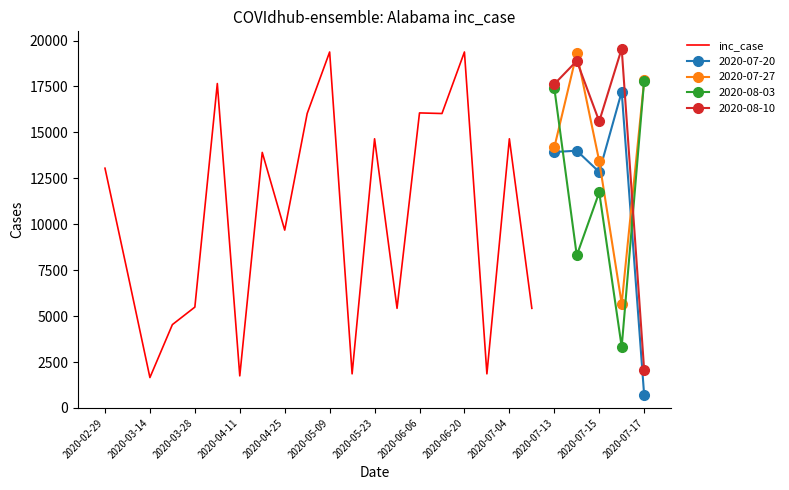

What is the smallest value displayed?

1655